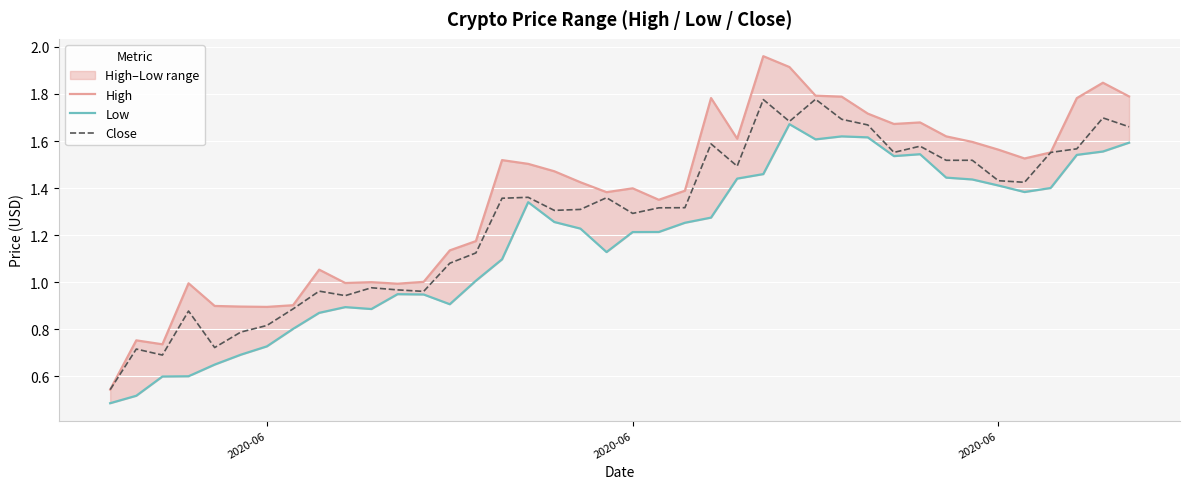

At which category is the sum across all series the highest?

26